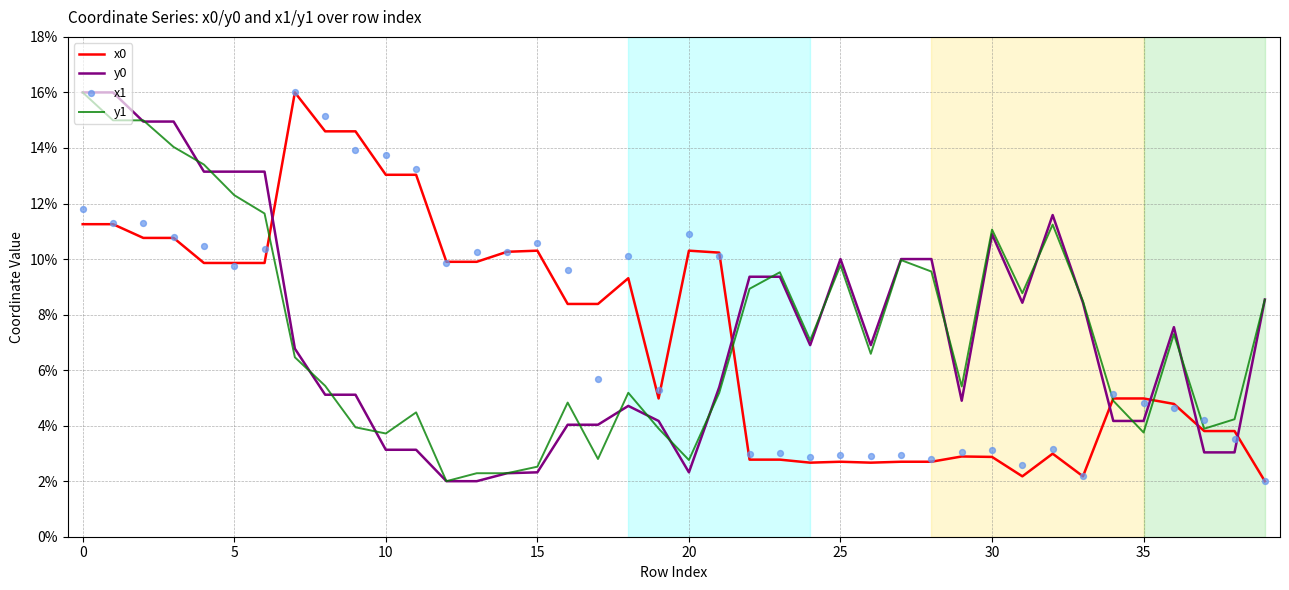

Which series contains the highest Y value?

x0